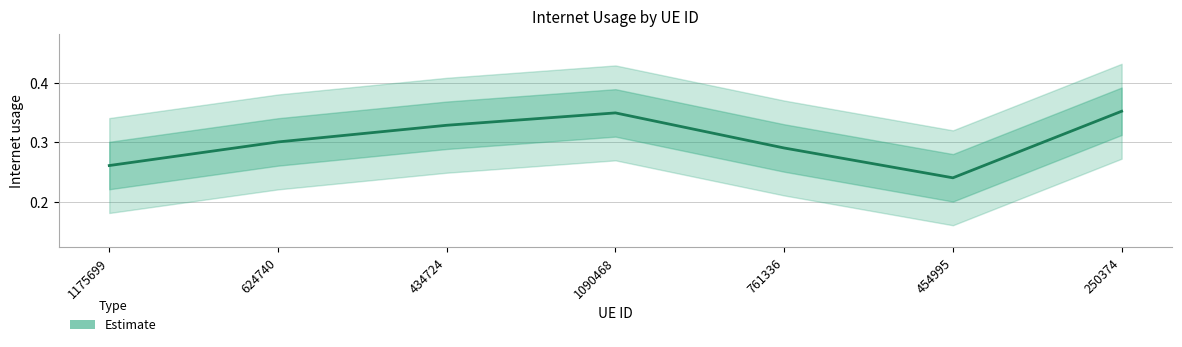

How many values are between 0 and 1?

7